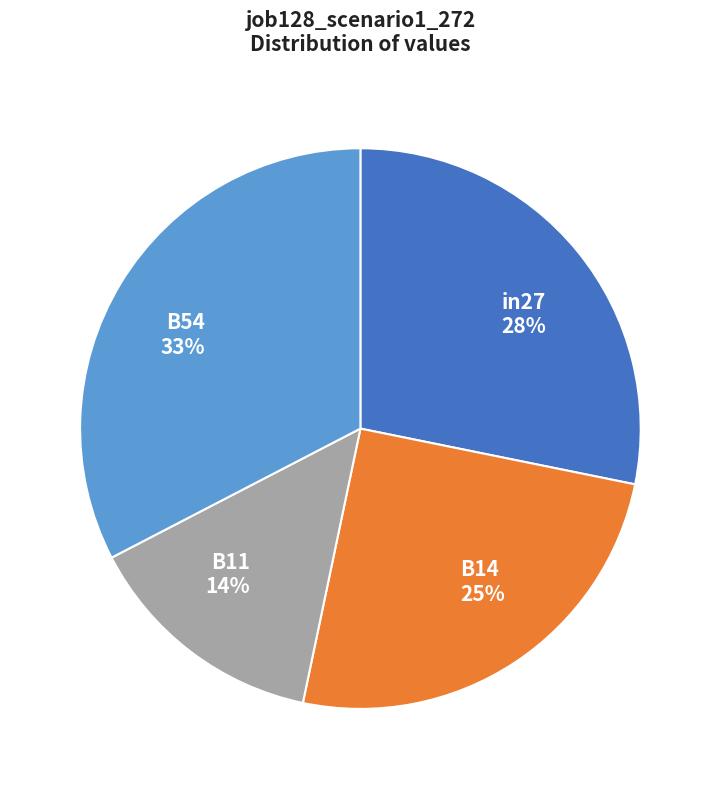

True or false: B14 accounts for 25% of the total.

True